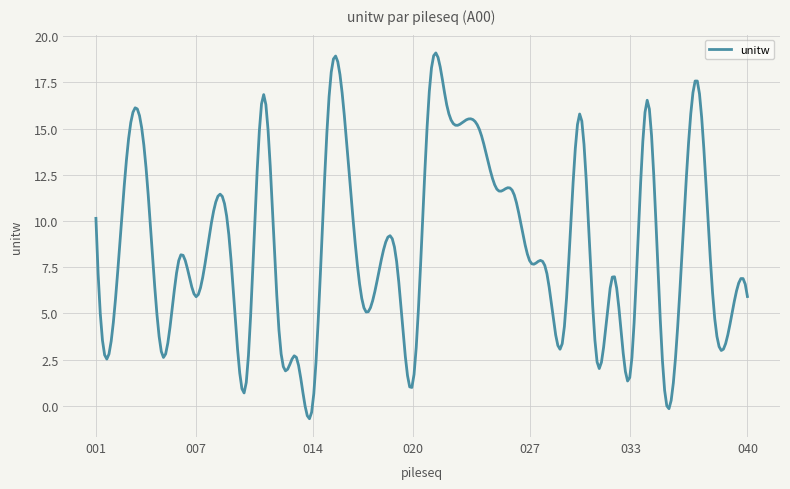

What is the smallest value displayed?

-0.7